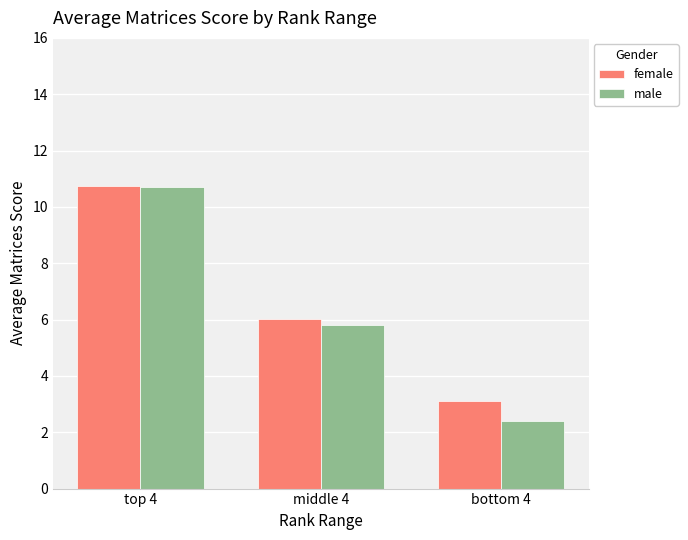

What position from the left is bottom 4?

3